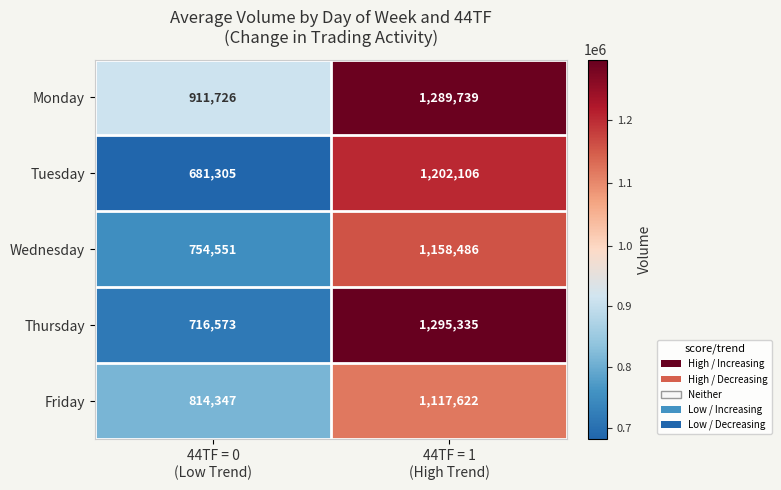

What is the smallest value displayed?

681305